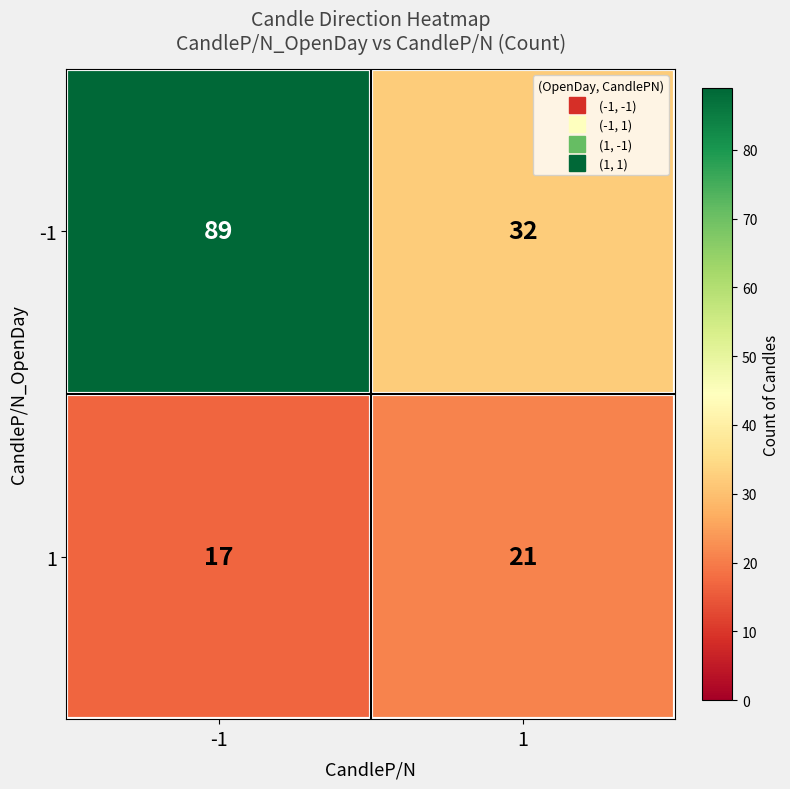

Reading left to right, transcribe all the data shown in this chart.

-1: 89	32
1: 17	21